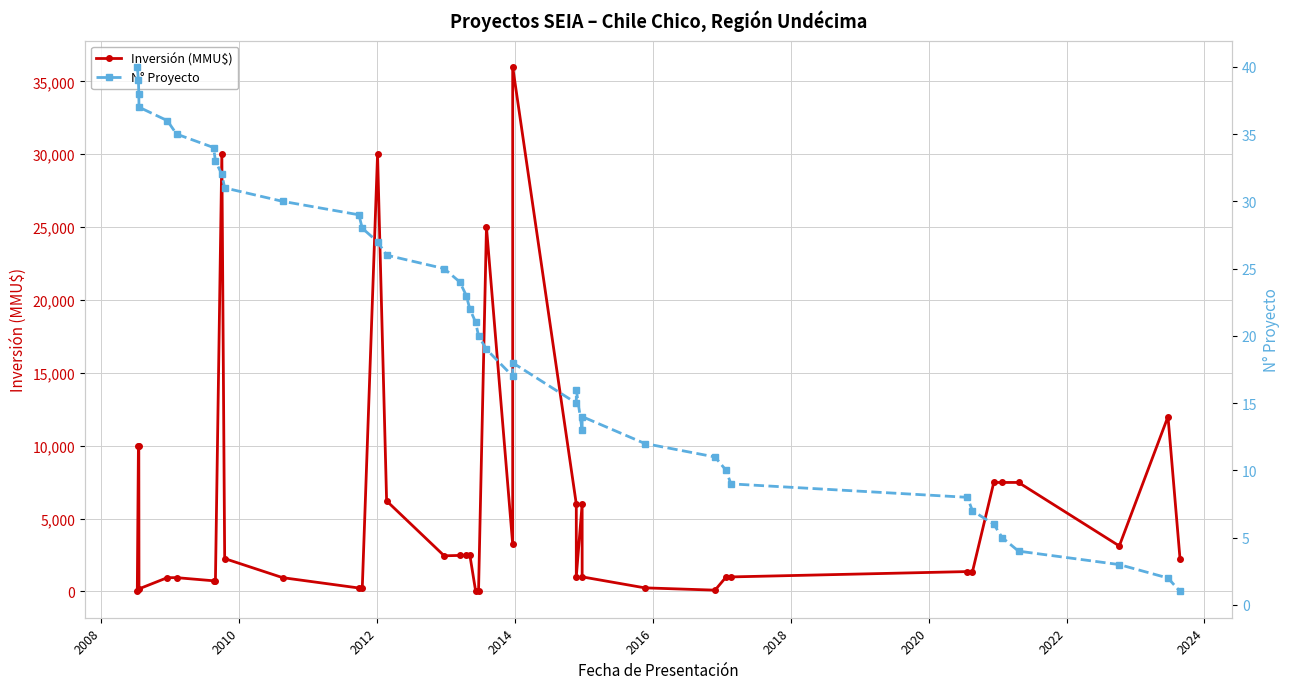

In Inversión (MMU$), how many points are higher than both neighbors (excluding endpoints)?

8